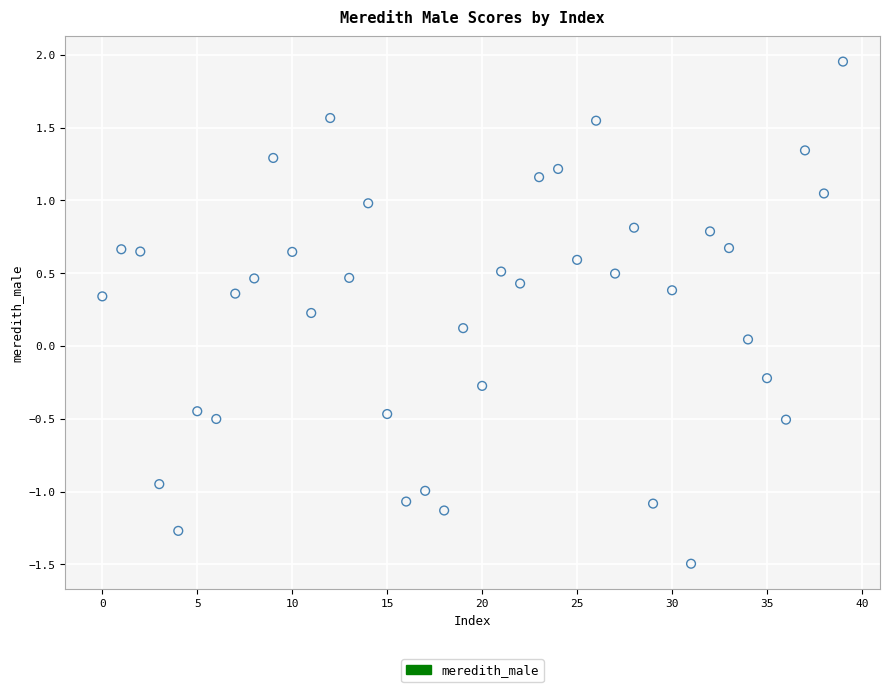

What is the range of Y values (max minus min)?

3.5